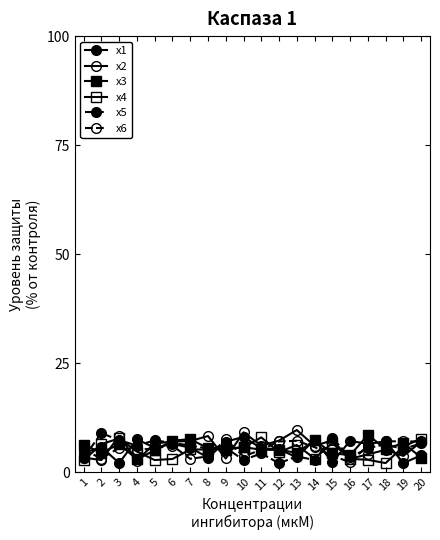

How many lines are shown in the chart?

6